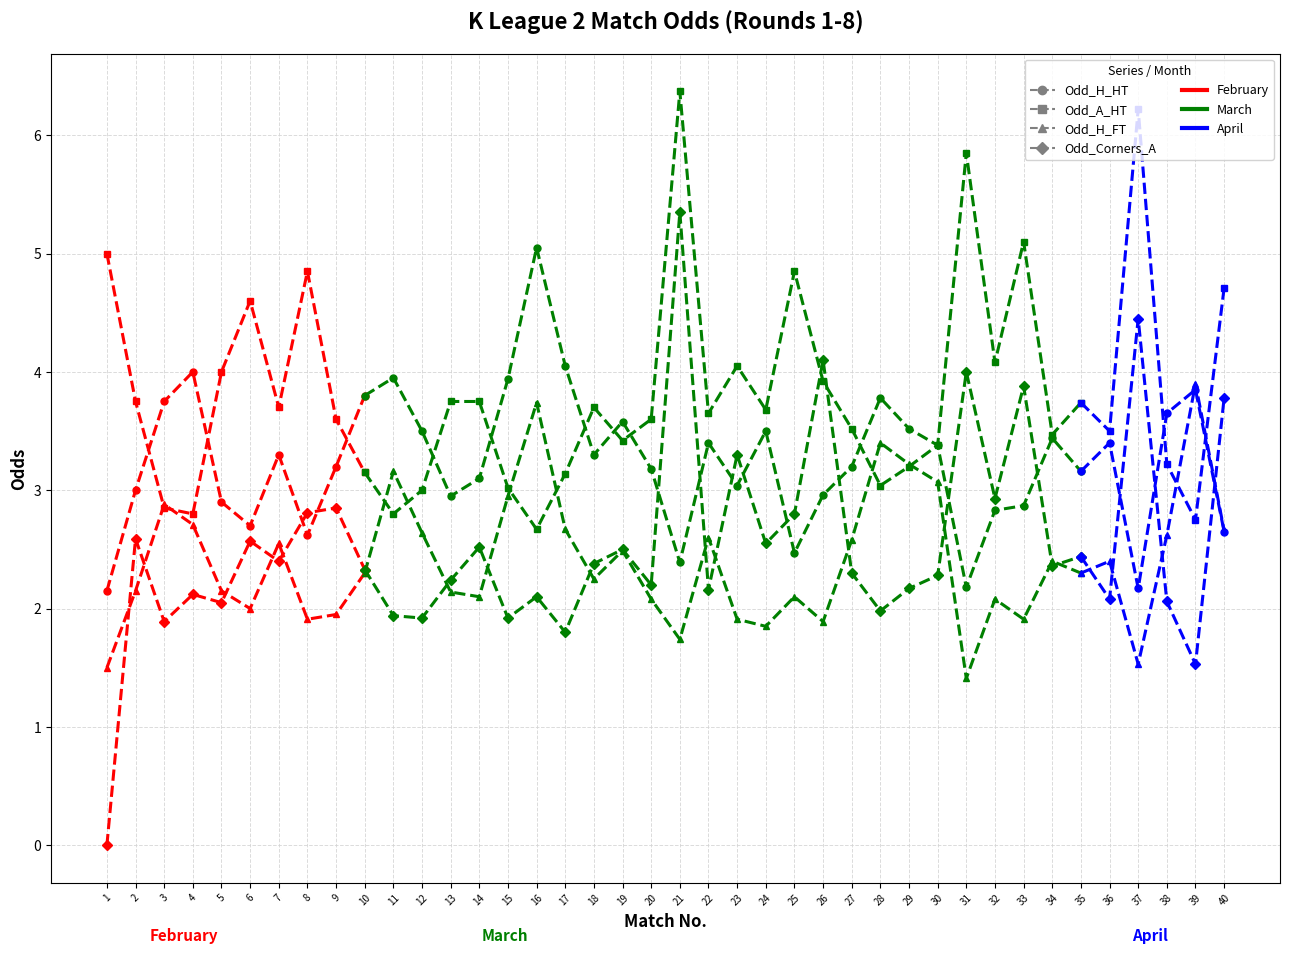

Is this an area chart (filled region under the line)?

No